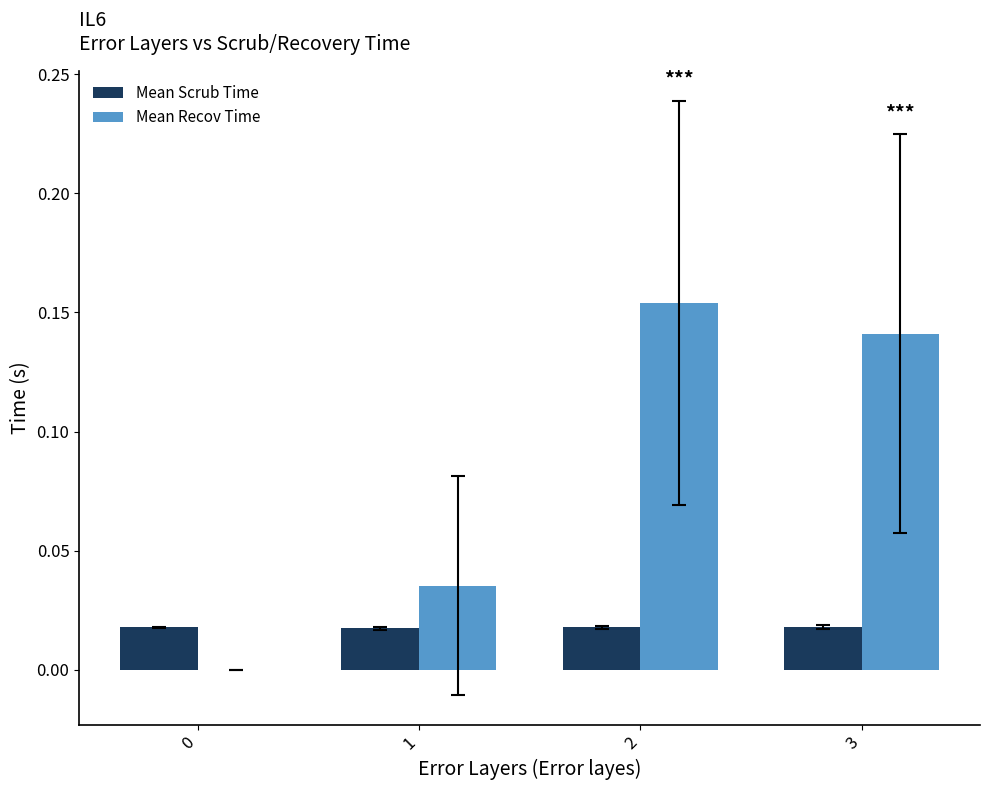

What are all the series names shown in the legend?

Mean Scrub Time, Mean Recov Time